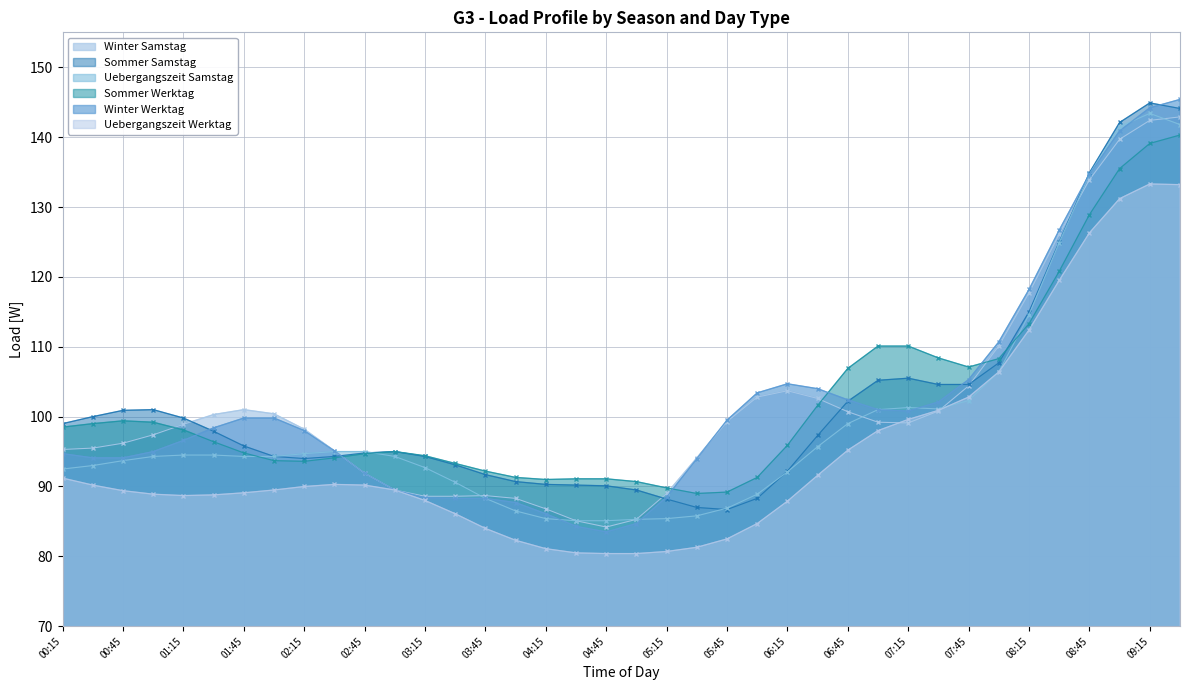

How many values in the Uebergangszeit Samstag series are below 94?

16